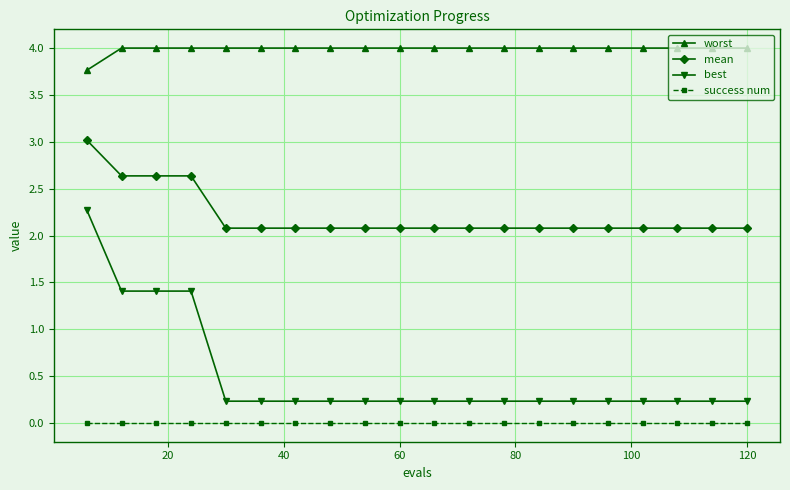

How many lines are shown in the chart?

4